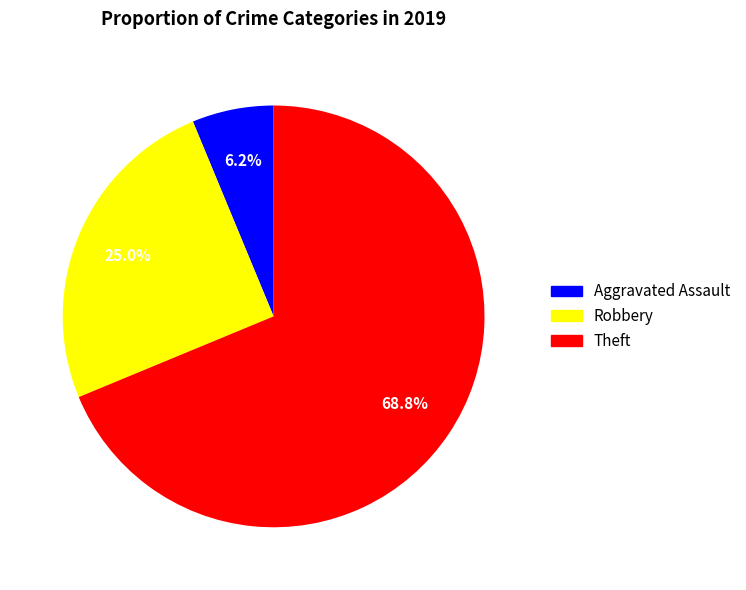

Rank the categories by value from lowest to highest.

Aggravated Assault, Robbery, Theft